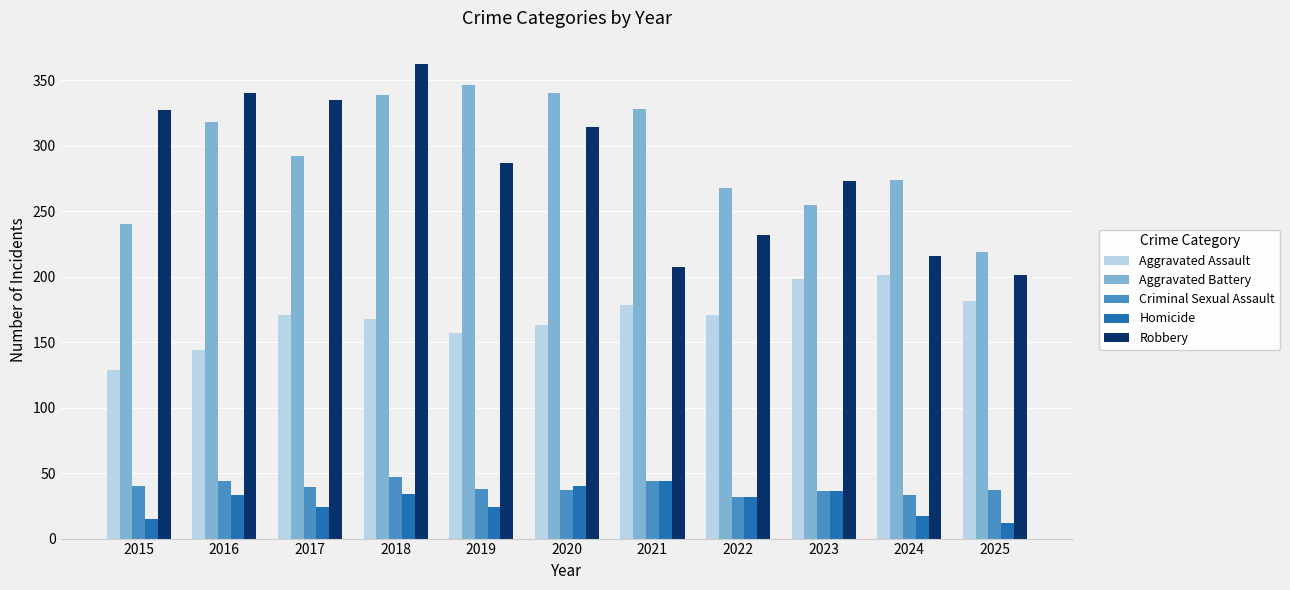

What is the value of the Homicide bar at the 5th from the left?

24